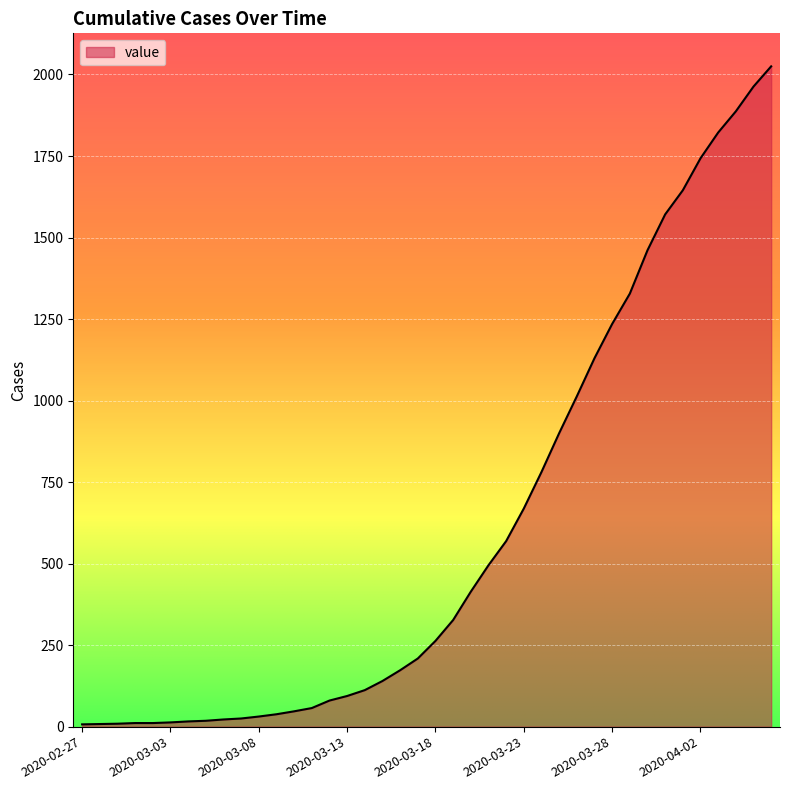

What is the greatest value displayed?

2025